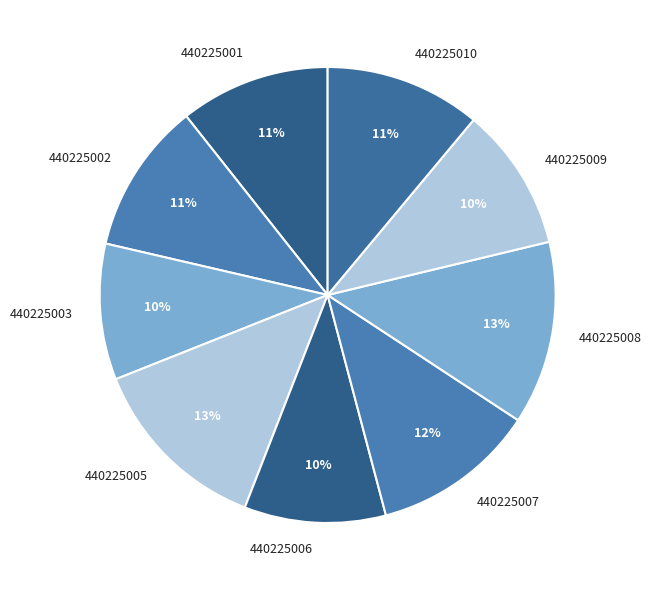

To the nearest percent, what is the combined percentage of 440225006 and 440225003?

20%